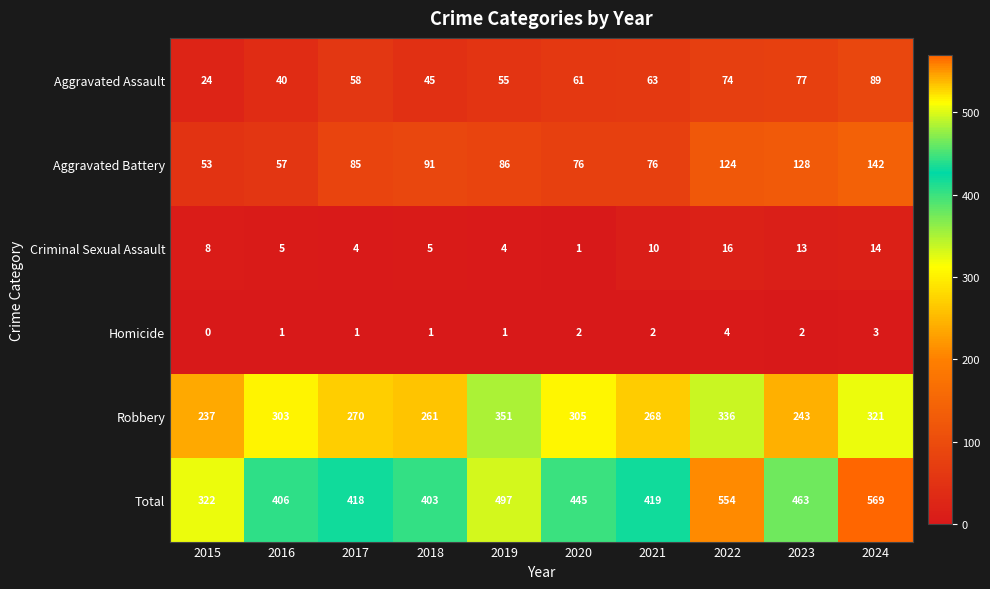

List the series in order of their peak value, highest first.

Total, Robbery, Aggravated Battery, Aggravated Assault, Criminal Sexual Assault, Homicide